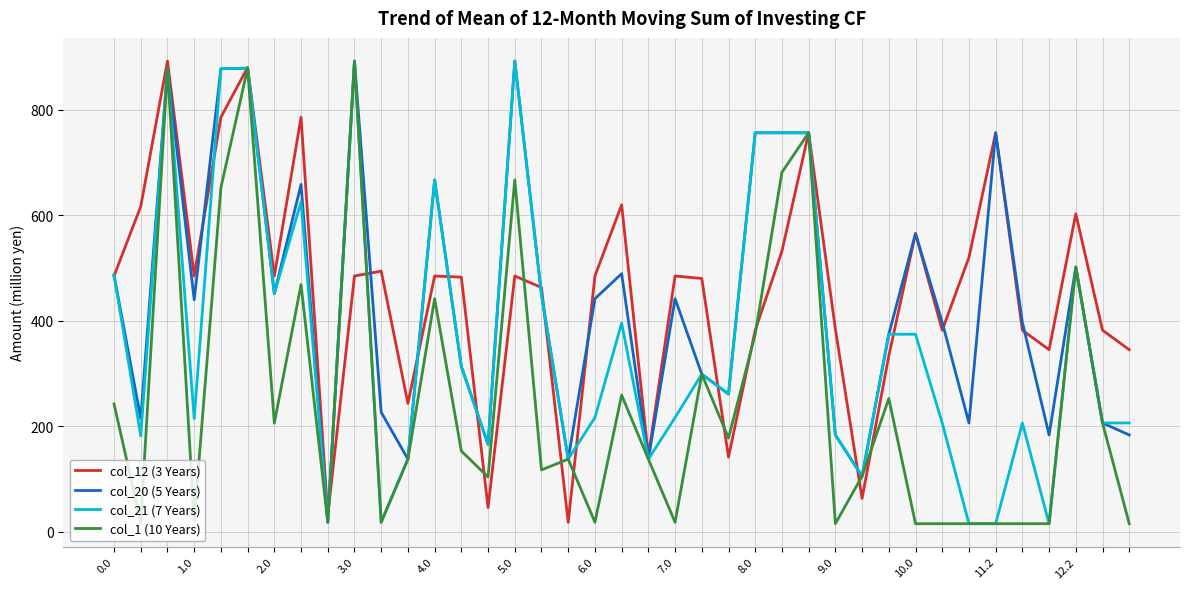

What is the maximum value for col_12 (3 Years)?

892.0